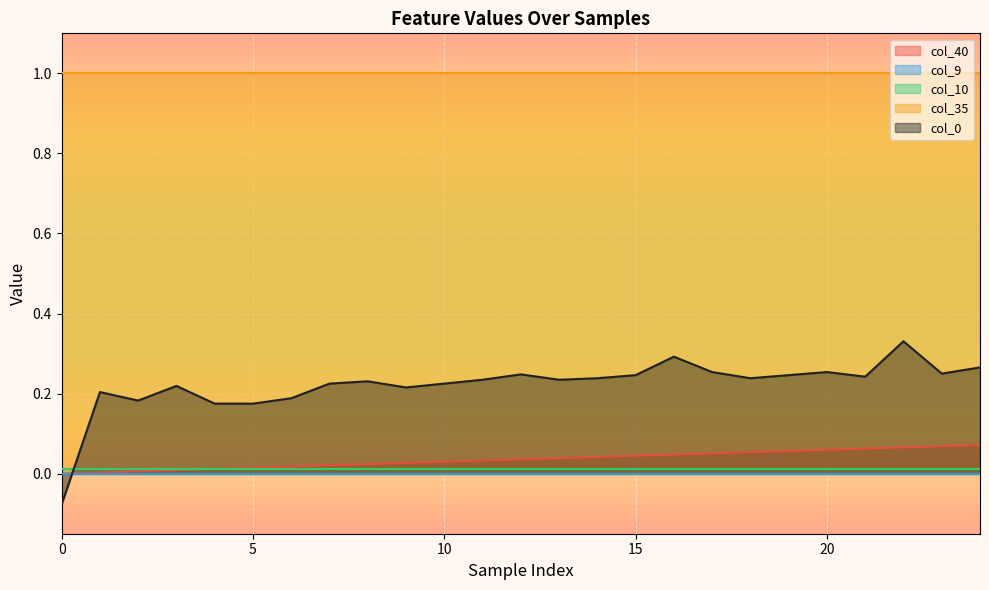

Does the chart display data point markers on the line(s)?

No